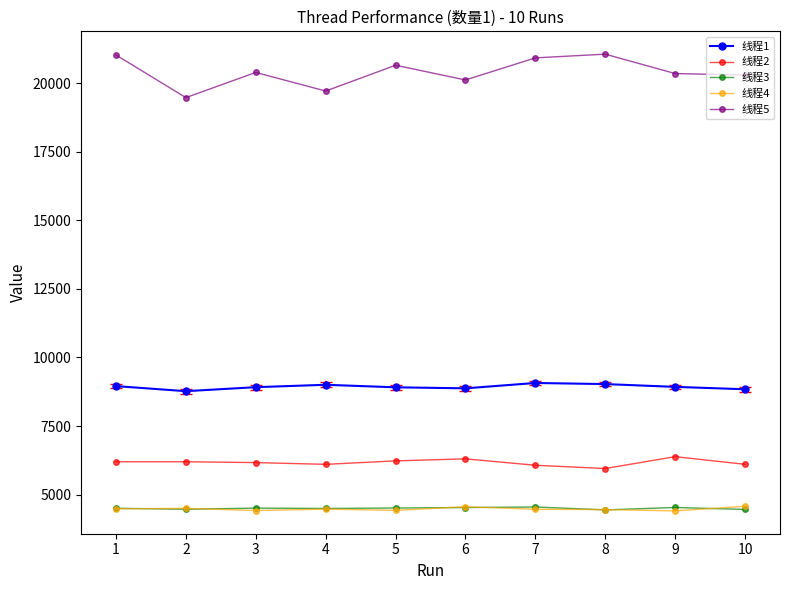

What are all the series names shown in the legend?

线程1, 线程2, 线程3, 线程4, 线程5